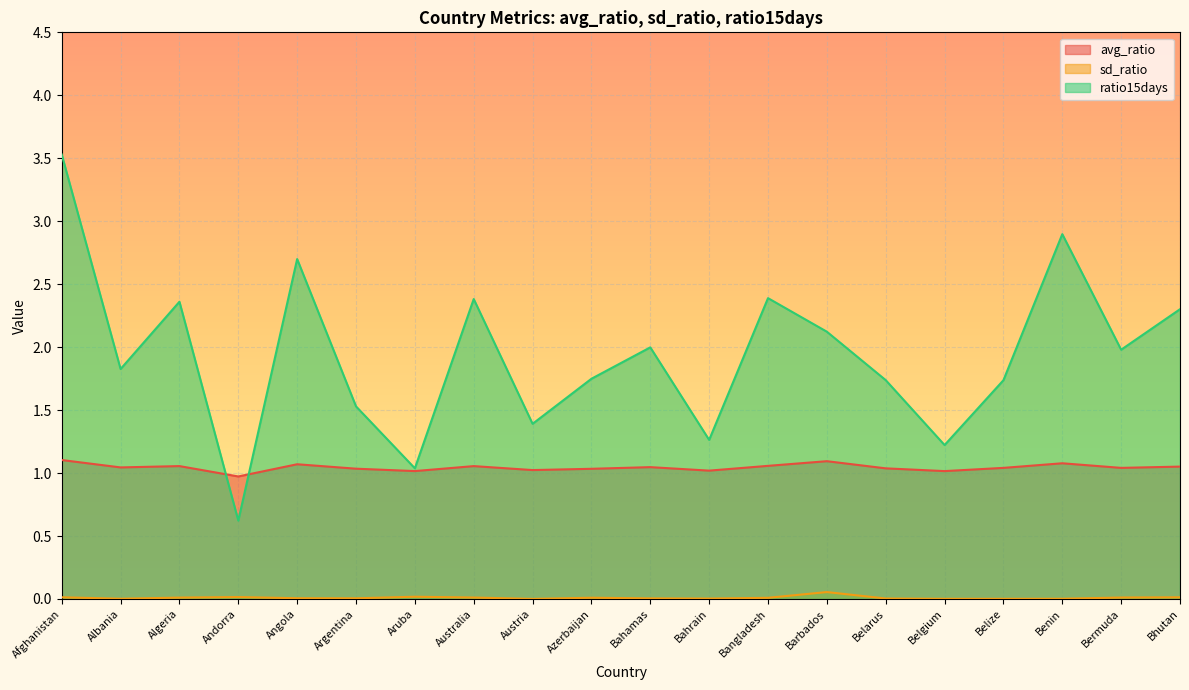

Reading left to right, what are all the values shown in this chart?

avg_ratio: Afghanistan=1.1	Albania=1.0	Algeria=1.1	Andorra=1.0	Angola=1.1	Argentina=1.0	Aruba=1.0	Australia=1.1	Austria=1.0	Azerbaijan=1.0	Bahamas=1.0	Bahrain=1.0	Bangladesh=1.1	Barbados=1.1	Belarus=1.0	Belgium=1.0	Belize=1.0	Benin=1.1	Bermuda=1.0	Bhutan=1.1
sd_ratio: Afghanistan=0.0	Albania=0.0	Algeria=0.0	Andorra=0.0	Angola=0.0	Argentina=0.0	Aruba=0.0	Australia=0.0	Austria=0.0	Azerbaijan=0.0	Bahamas=0.0	Bahrain=0.0	Bangladesh=0.0	Barbados=0.1	Belarus=0.0	Belgium=0.0	Belize=0.0	Benin=0.0	Bermuda=0.0	Bhutan=0.0
ratio15days: Afghanistan=3.5	Albania=1.8	Algeria=2.4	Andorra=0.6	Angola=2.7	Argentina=1.5	Aruba=1.0	Australia=2.4	Austria=1.4	Azerbaijan=1.7	Bahamas=2.0	Bahrain=1.3	Bangladesh=2.4	Barbados=2.1	Belarus=1.7	Belgium=1.2	Belize=1.7	Benin=2.9	Bermuda=2.0	Bhutan=2.3